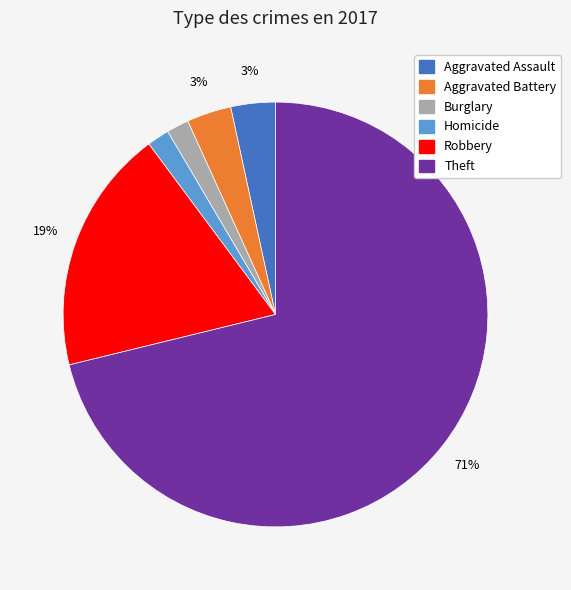

How many slices are in this pie chart?

6